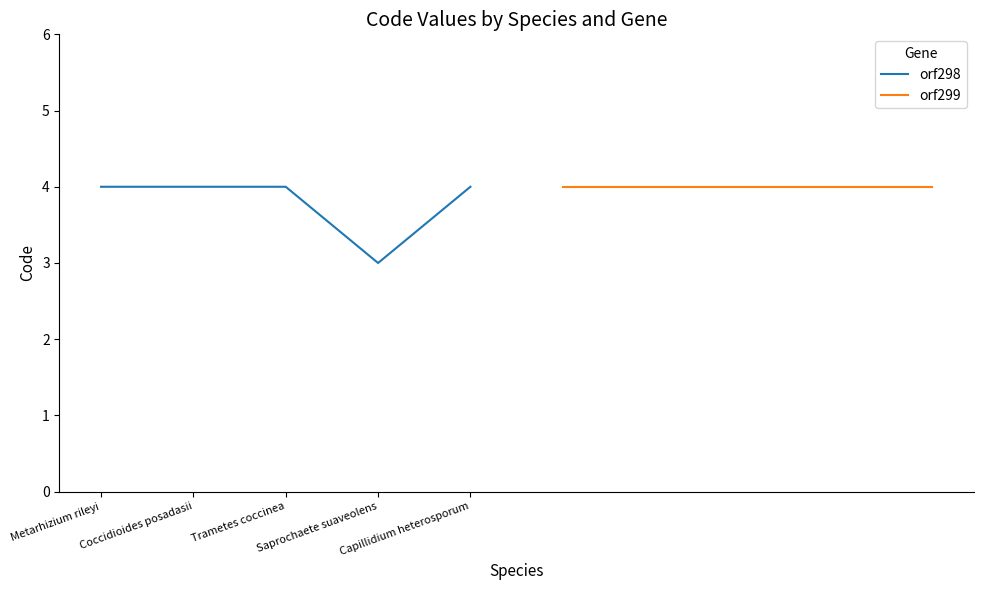

What is the lowest value of the orf298 series?

3